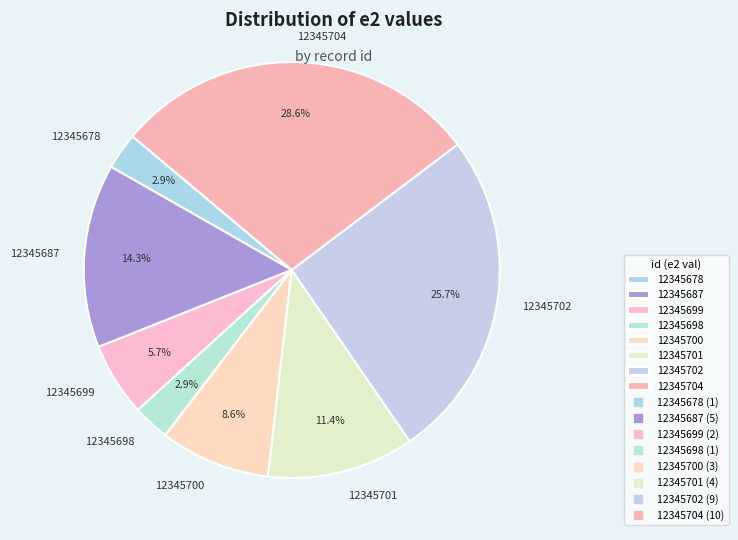

Is there a majority slice in this chart?

No